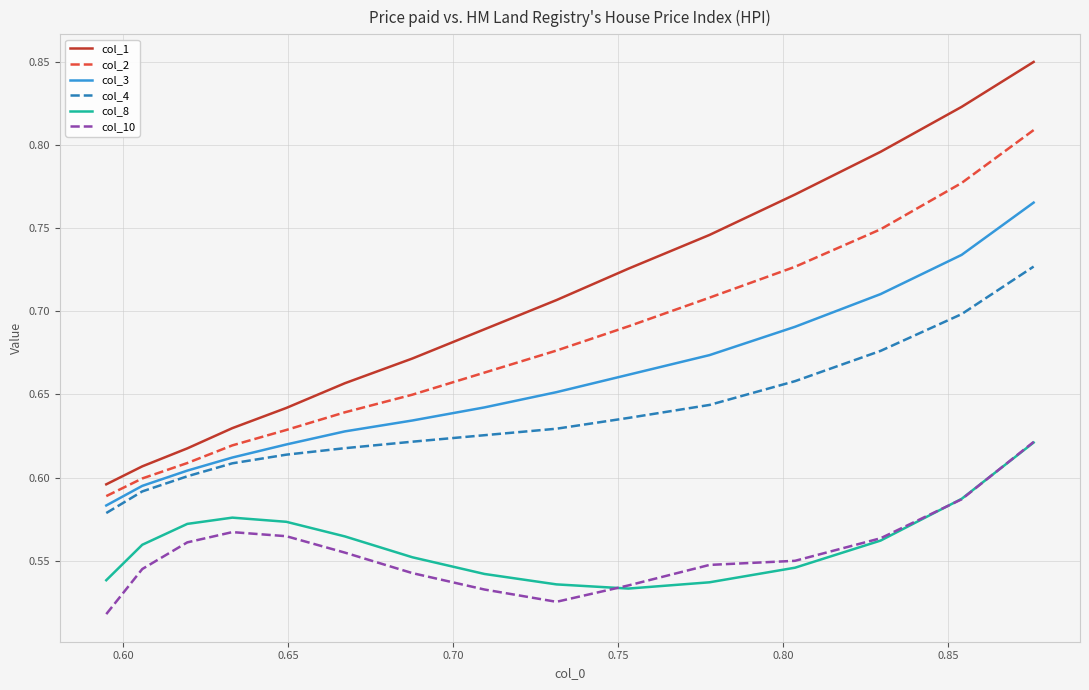

True or false: col_8 and col_4 intersect in this chart.

False